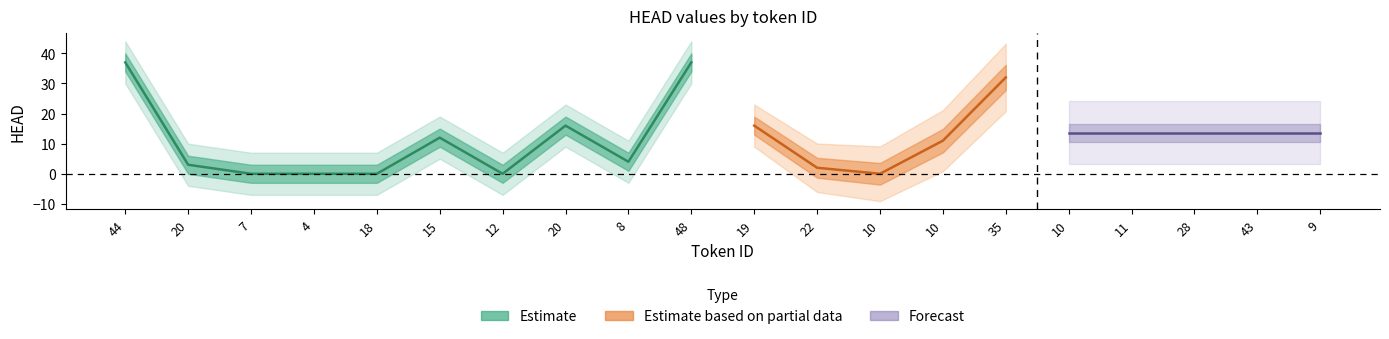

Does the chart display data point markers on the line(s)?

No